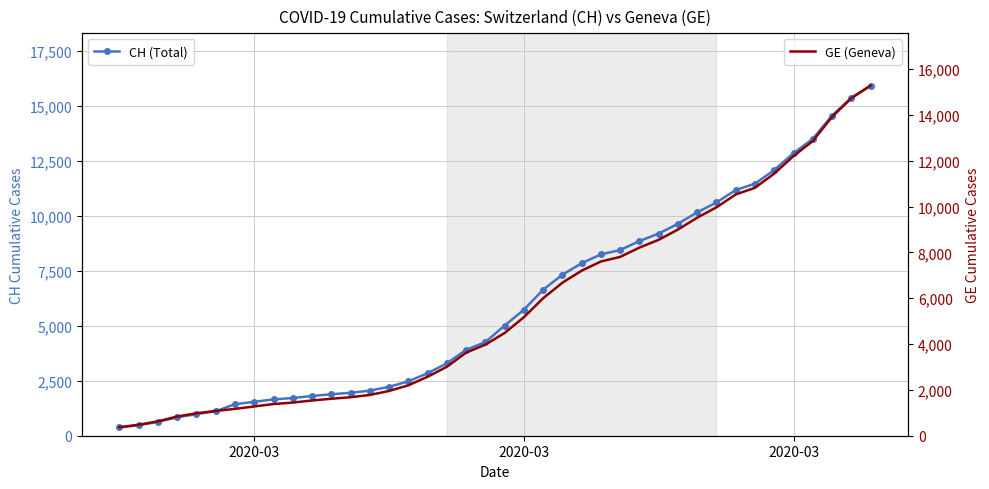

True or false: CH (Total) and GE (Geneva) intersect in this chart.

False